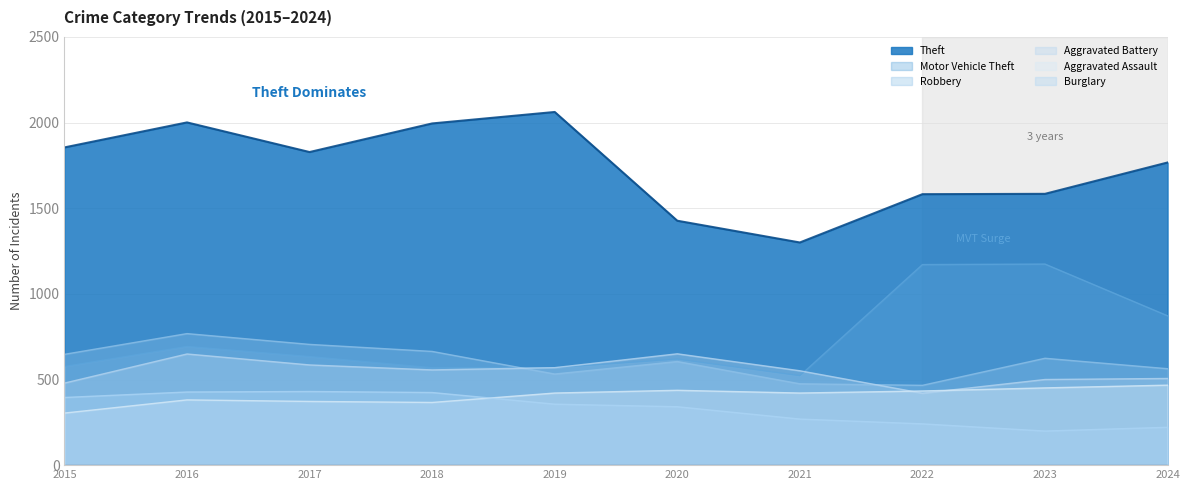

Between 2018 and 2023, which series saw the biggest shift?

Motor Vehicle Theft